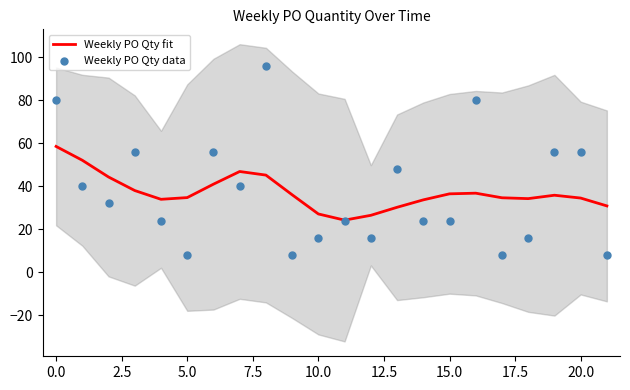

The Weekly PO Qty fit series shows 34.7 at 5.0. True or false?

True